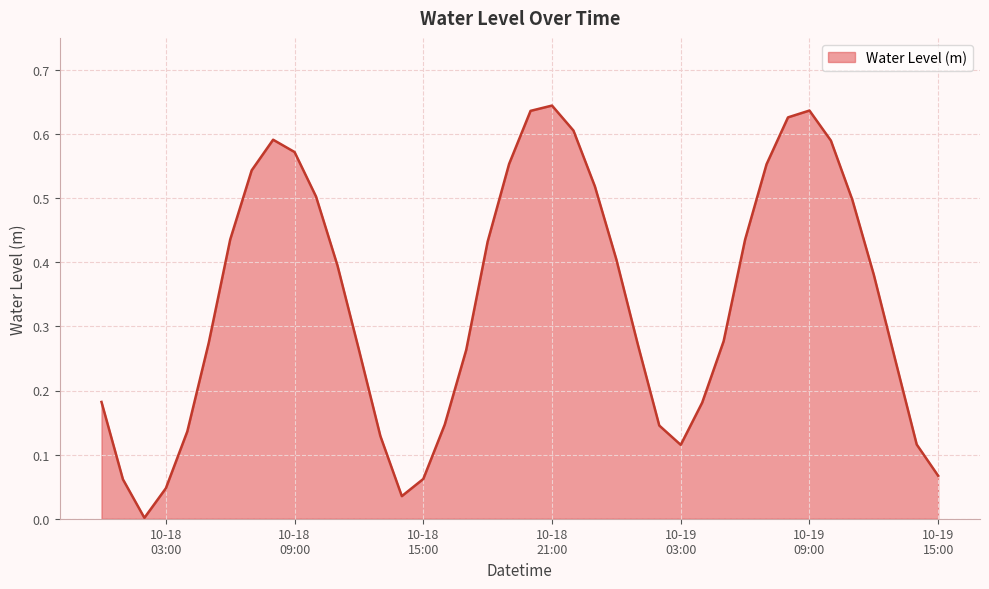

Reading left to right, extract all data points from this chart.

0.2	0.1	0.0	0.0	0.1	0.3	0.4	0.5	0.6	0.6	0.5	0.4	0.3	0.1	0.0	0.1	0.1	0.3	0.4	0.6	0.6	0.6	0.6	0.5	0.4	0.3	0.1	0.1	0.2	0.3	0.4	0.6	0.6	0.6	0.6	0.5	0.4	0.2	0.1	0.1